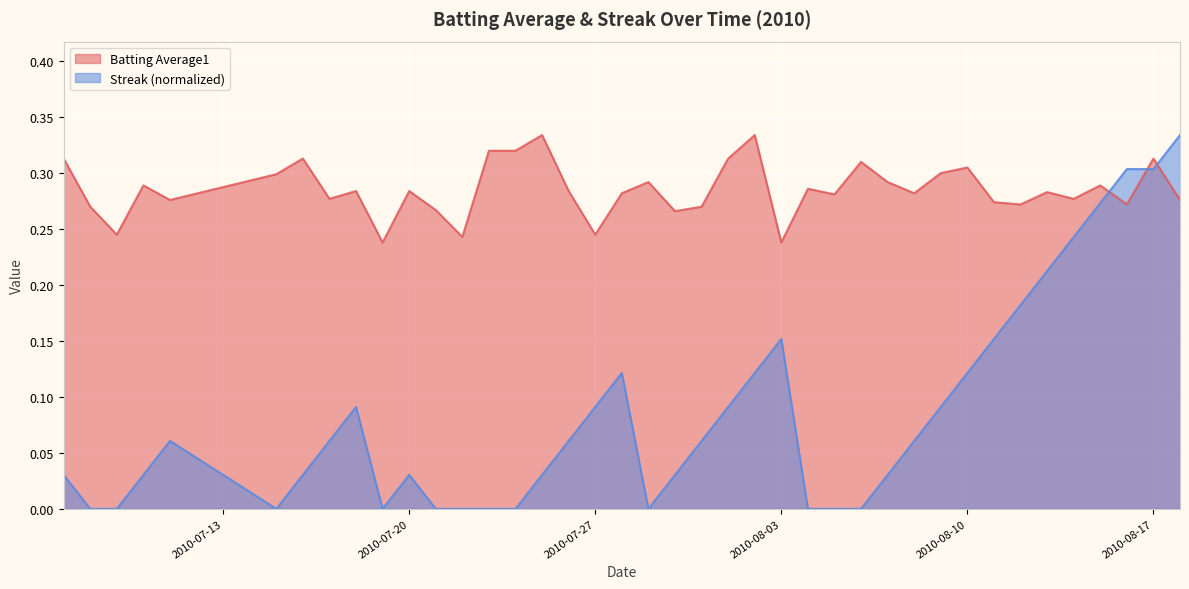

Where is the first local maximum for Streak?

2010-07-11